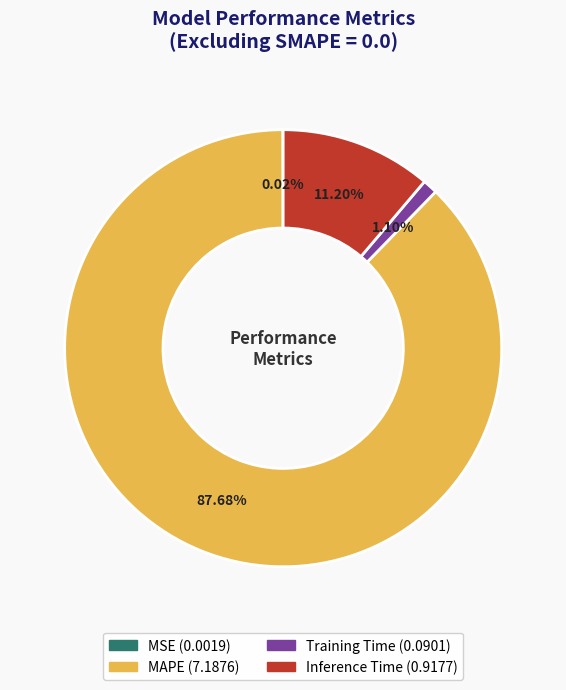

Is the sum of Training Time and Inference Time greater than half?

No